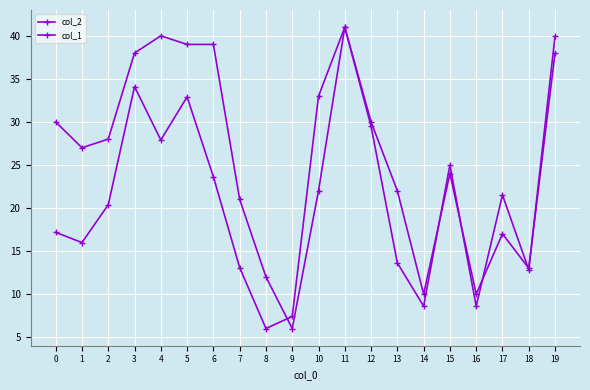

Where is col_2 nearest to the value 23?

6